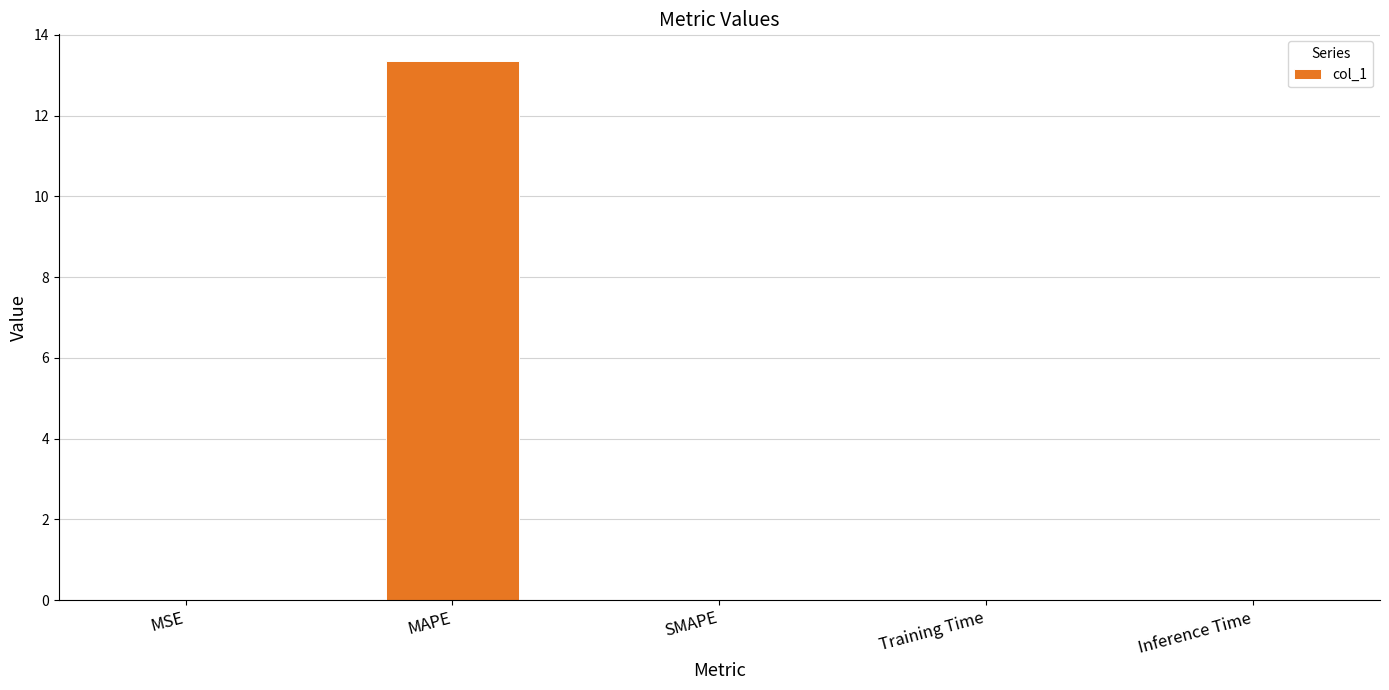

How many categories are shown in the chart?

5